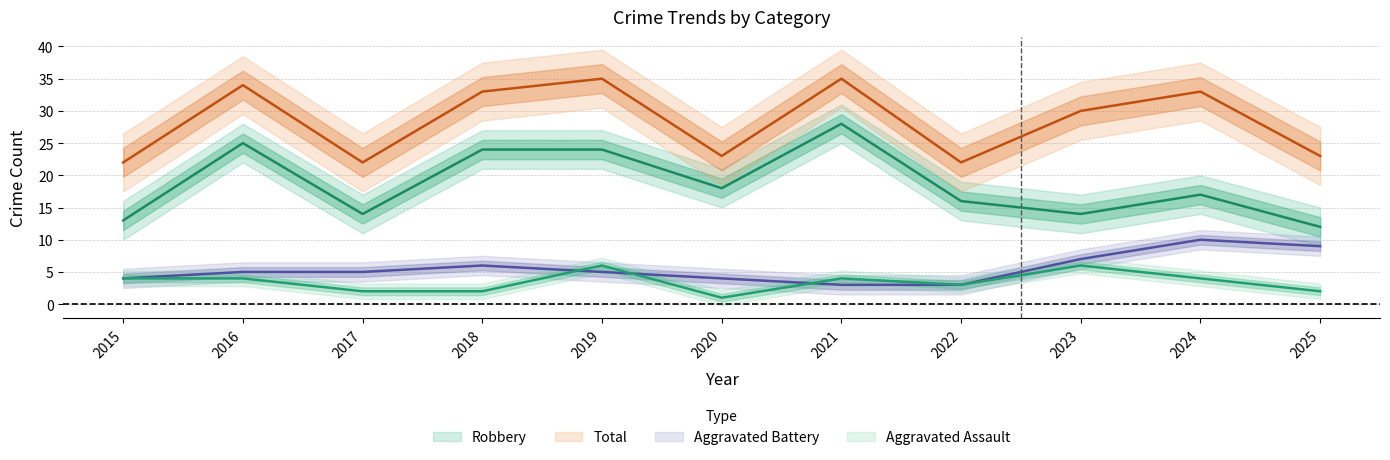

True or false: Aggravated Assault has a value of 3 at 2025.

False